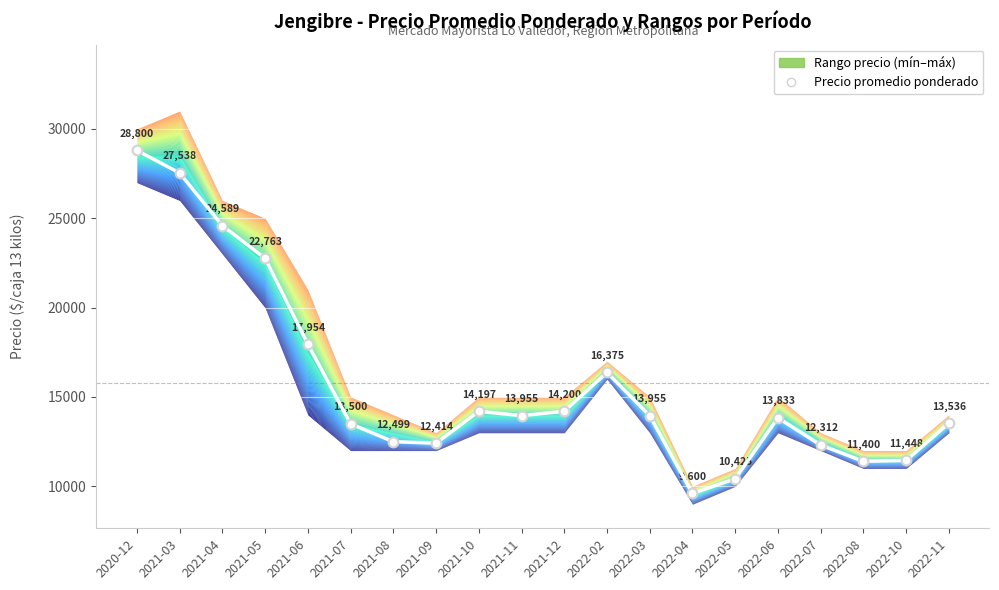

Rank the categories by value from lowest to highest.

2022-04, 2022-05, 2022-08, 2022-10, 2022-07, 2021-09, 2021-08, 2021-07, 2022-11, 2022-06, 2021-11, 2022-03, 2021-10, 2021-12, 2022-02, 2021-06, 2021-05, 2021-04, 2021-03, 2020-12